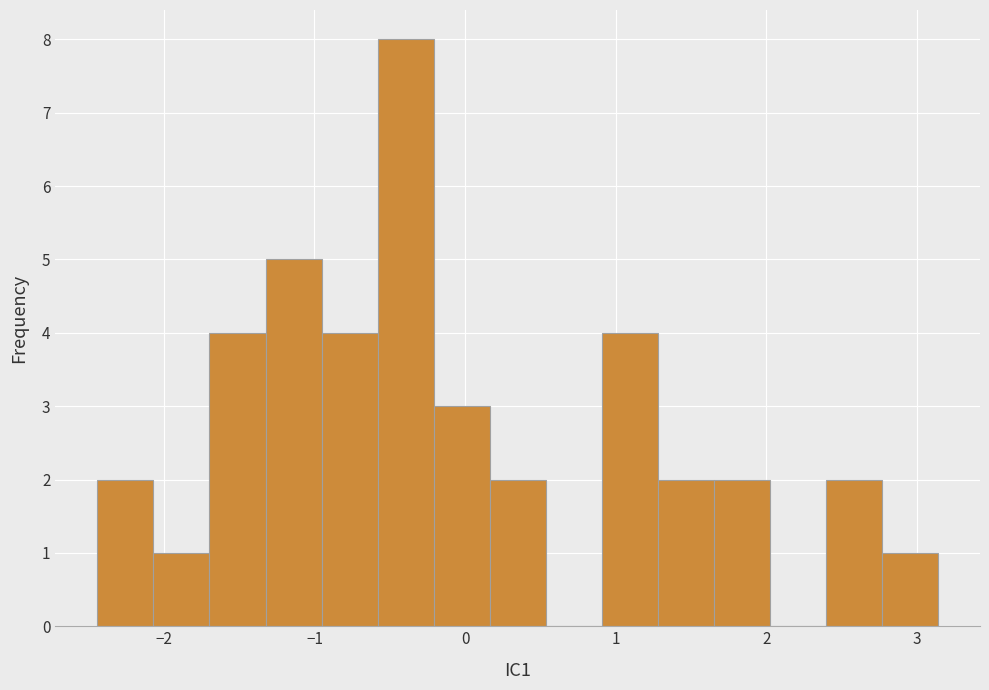

Around what value on the x-axis is the tallest bar? Give the approximate position of its centre, as read against the axis.

-0.4